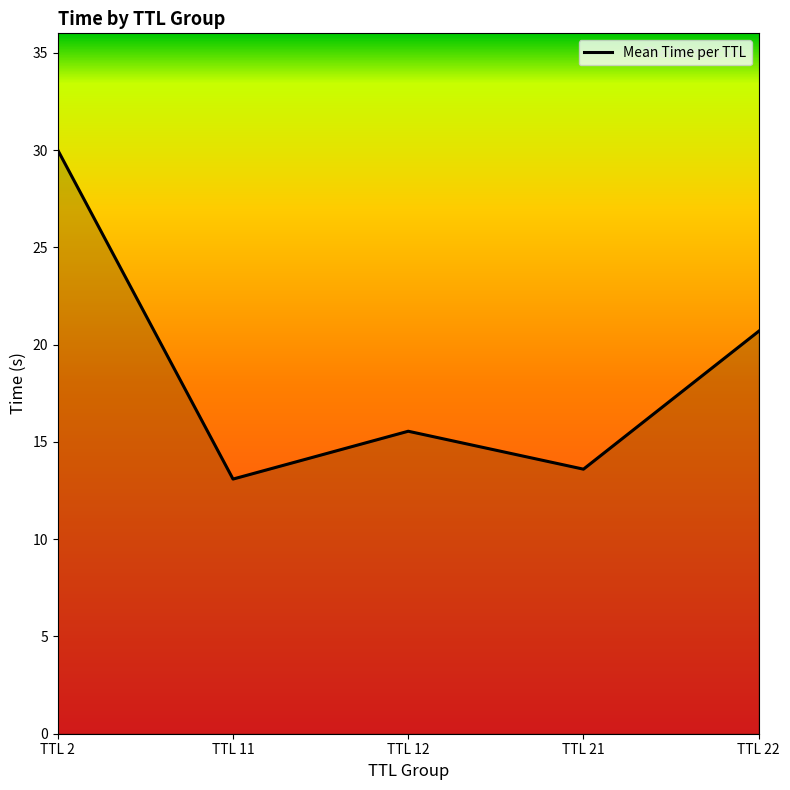

What is the difference between the values at TTL 11 and TTL 12?

2.5